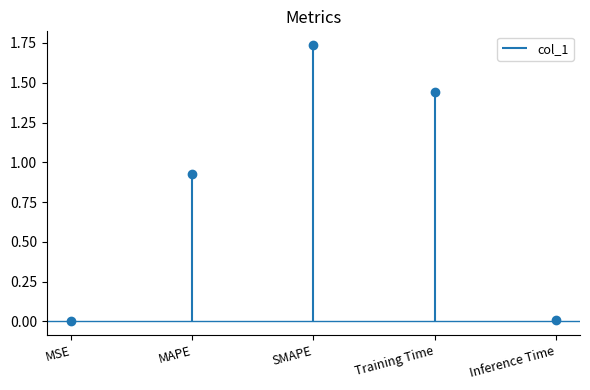

The value at Training Time is 1.0. True or false?

False